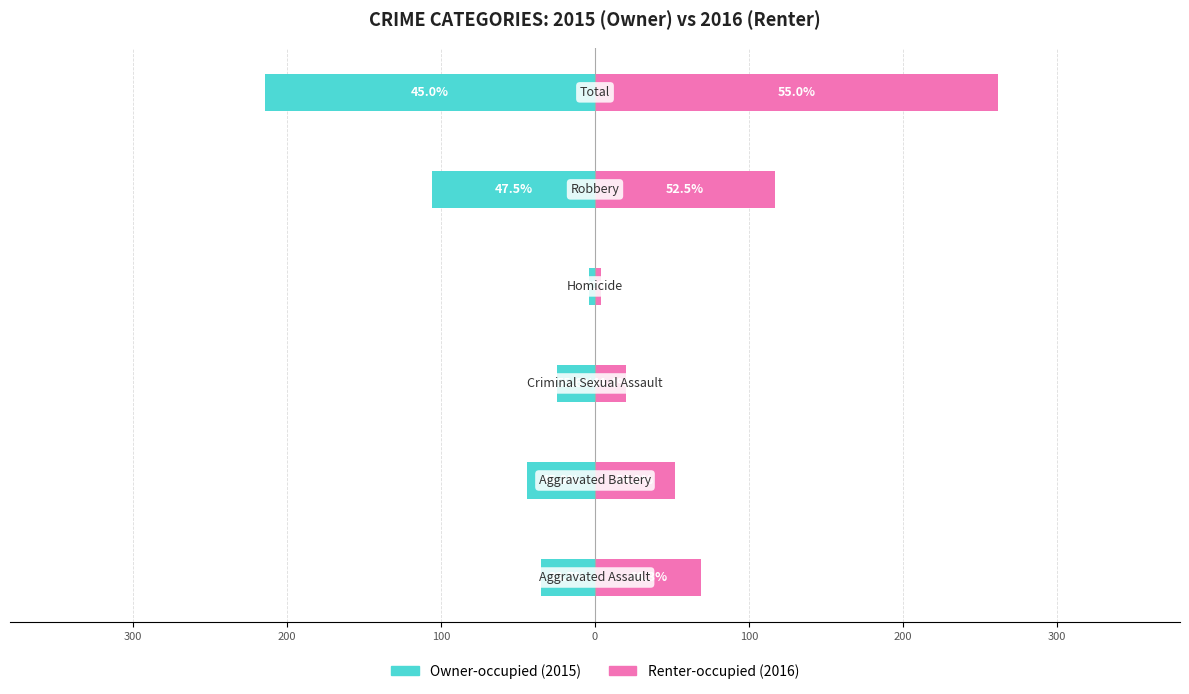

The value of Owner-occupied at 400 is -17. True or false?

False